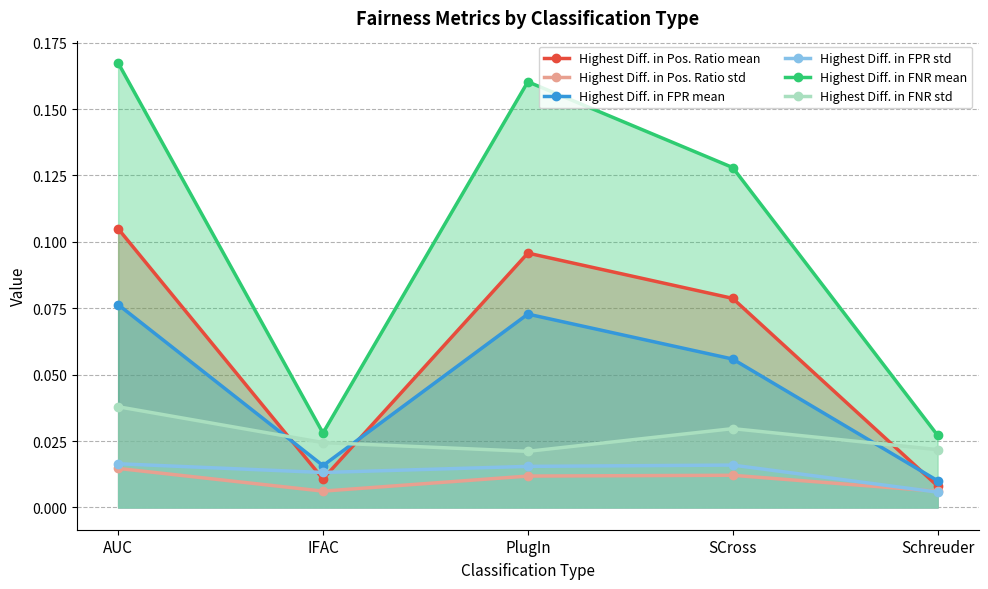

What is the spread (max minus min) of values at PlugIn?

0.1